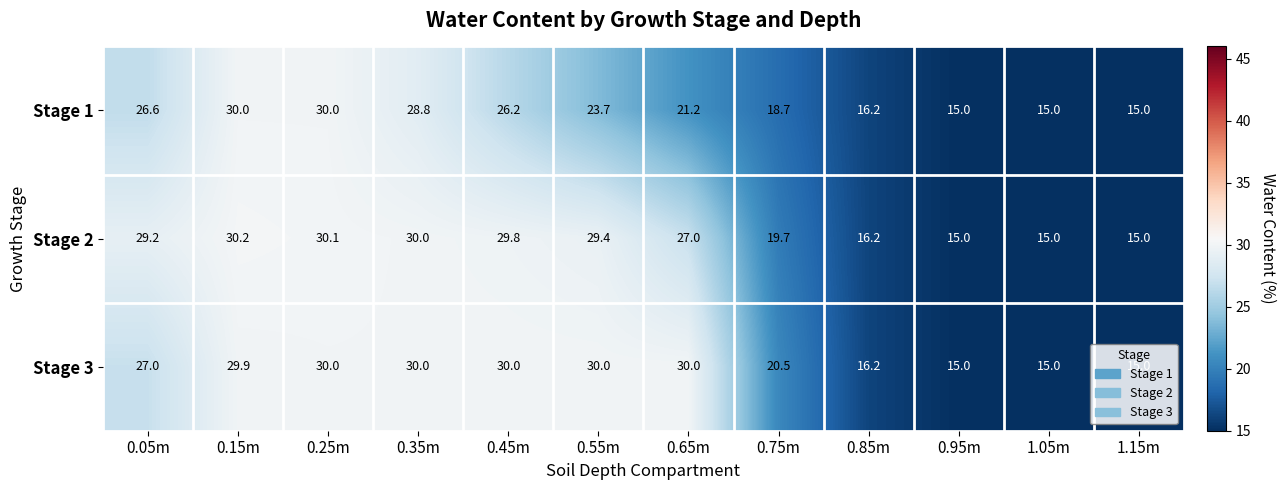

What is the sum of the Stage 3 values at 0.05m and 0.95m?

42.0